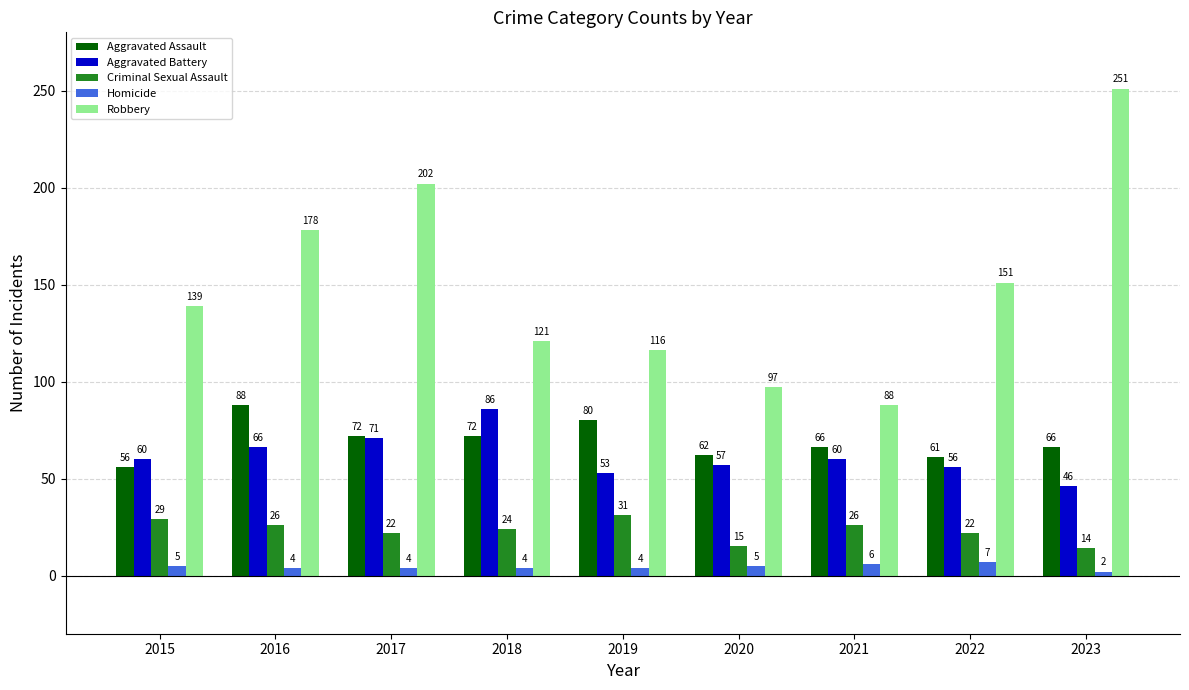

How many bars are there in each group?

5